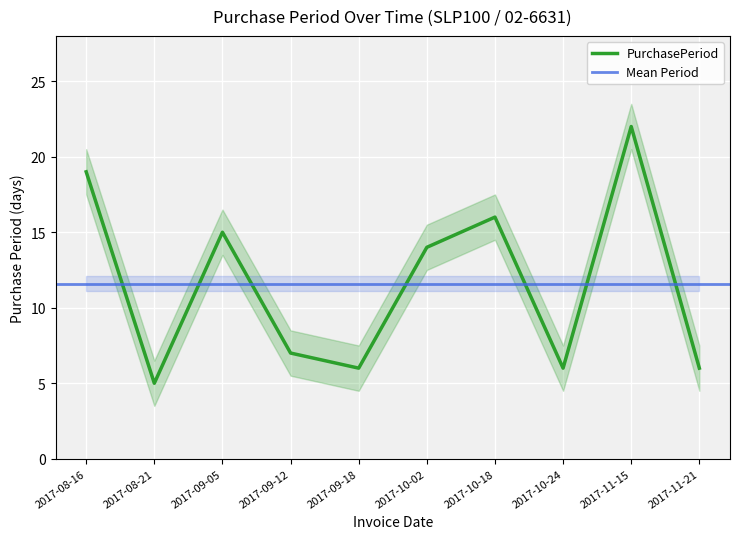

At which category does the data reach its first local valley?

2017-08-21